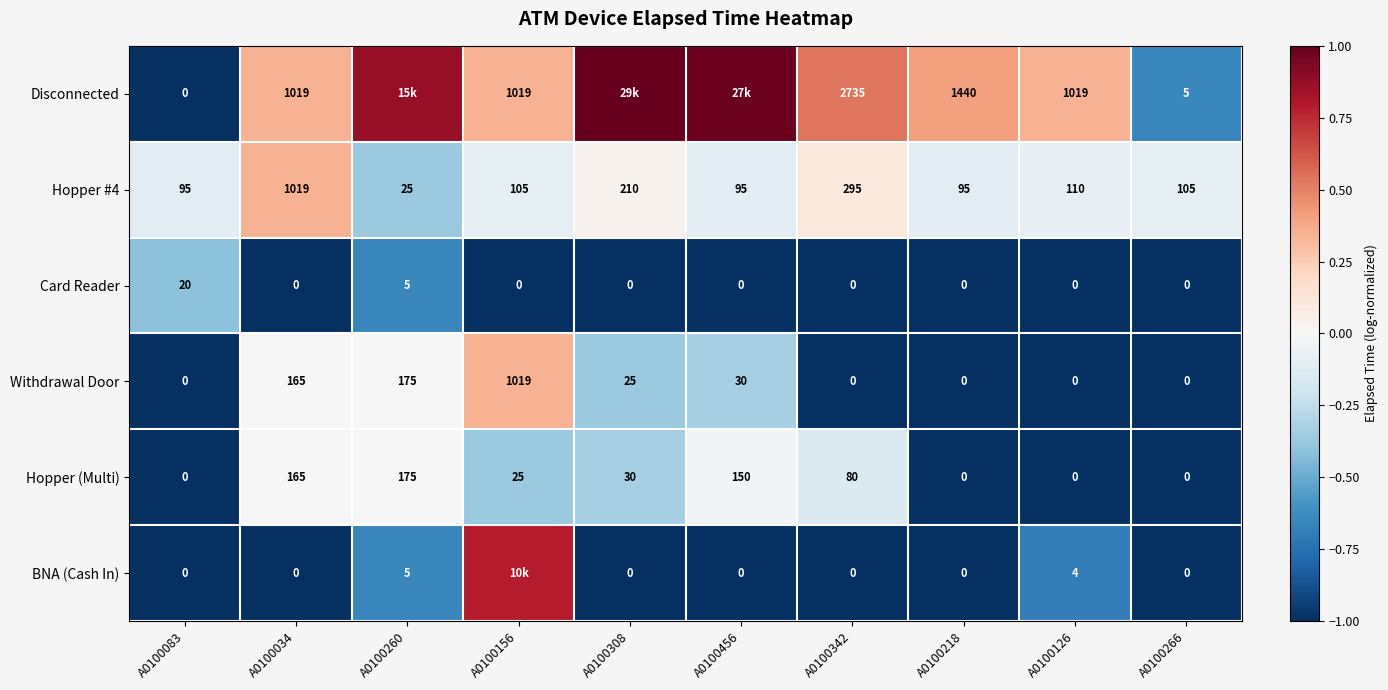

How many positive values does the Hopper (Multi) series have?

6